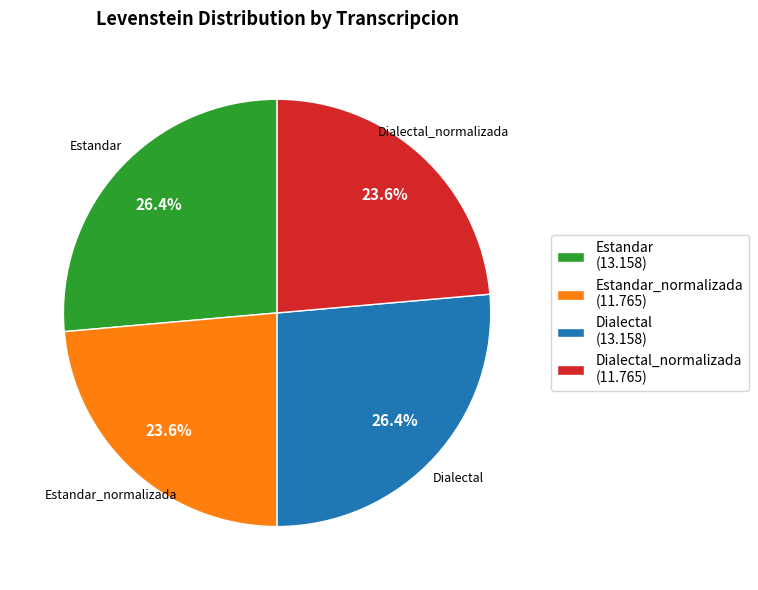

Is there any slice that represents more than half of the pie?

No